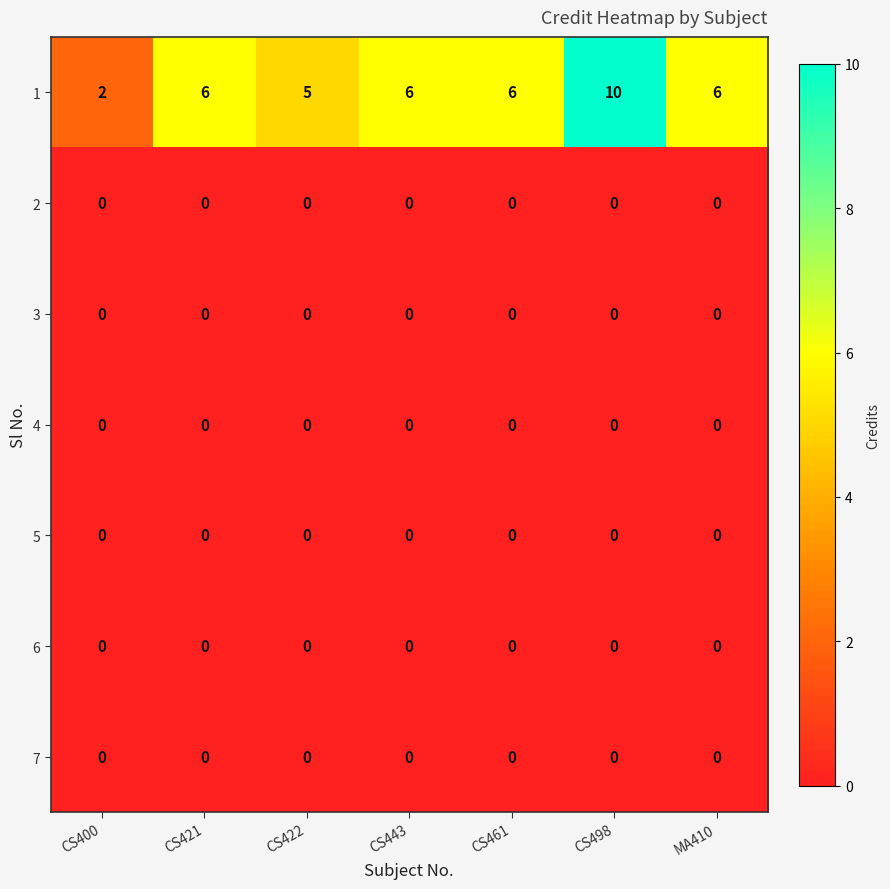

Which series has the widest spread of values?

1